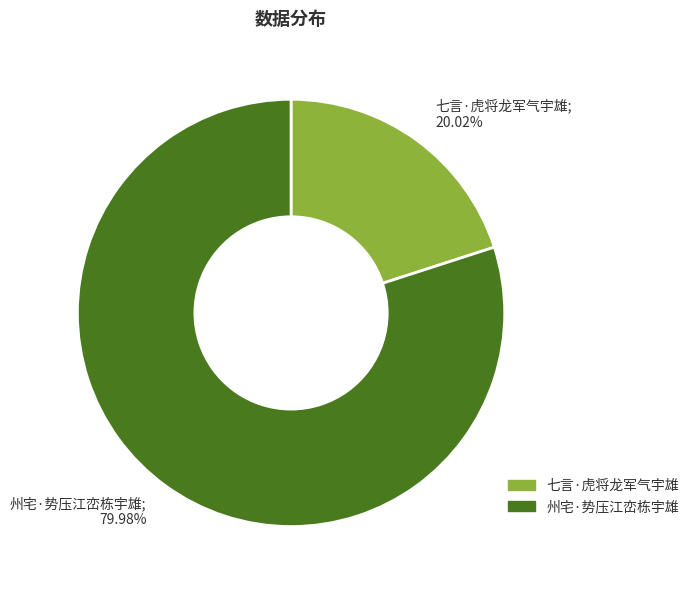

Rank the categories by value from highest to lowest.

州宅·势压江峦栋宇雄, 七言·虎将龙军气宇雄